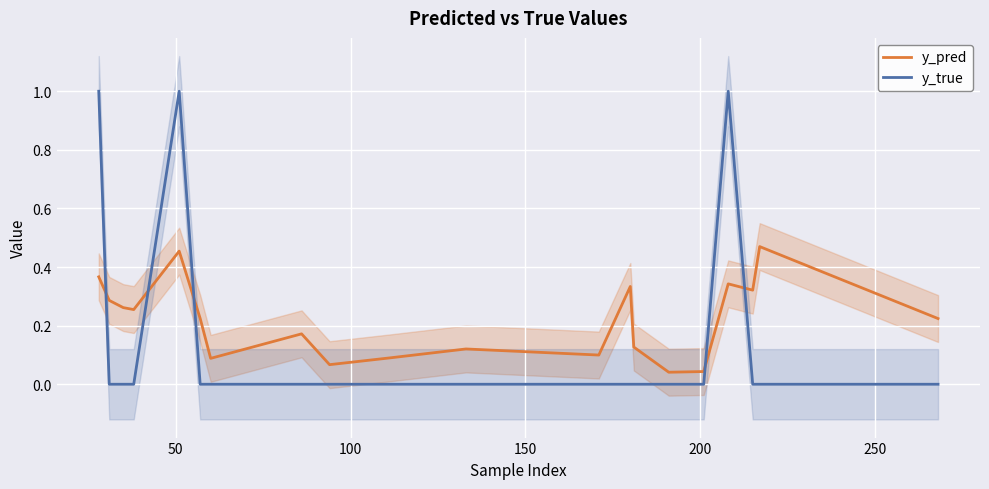

Which series ends up on top after the final intersection of y_true and y_pred?

y_pred